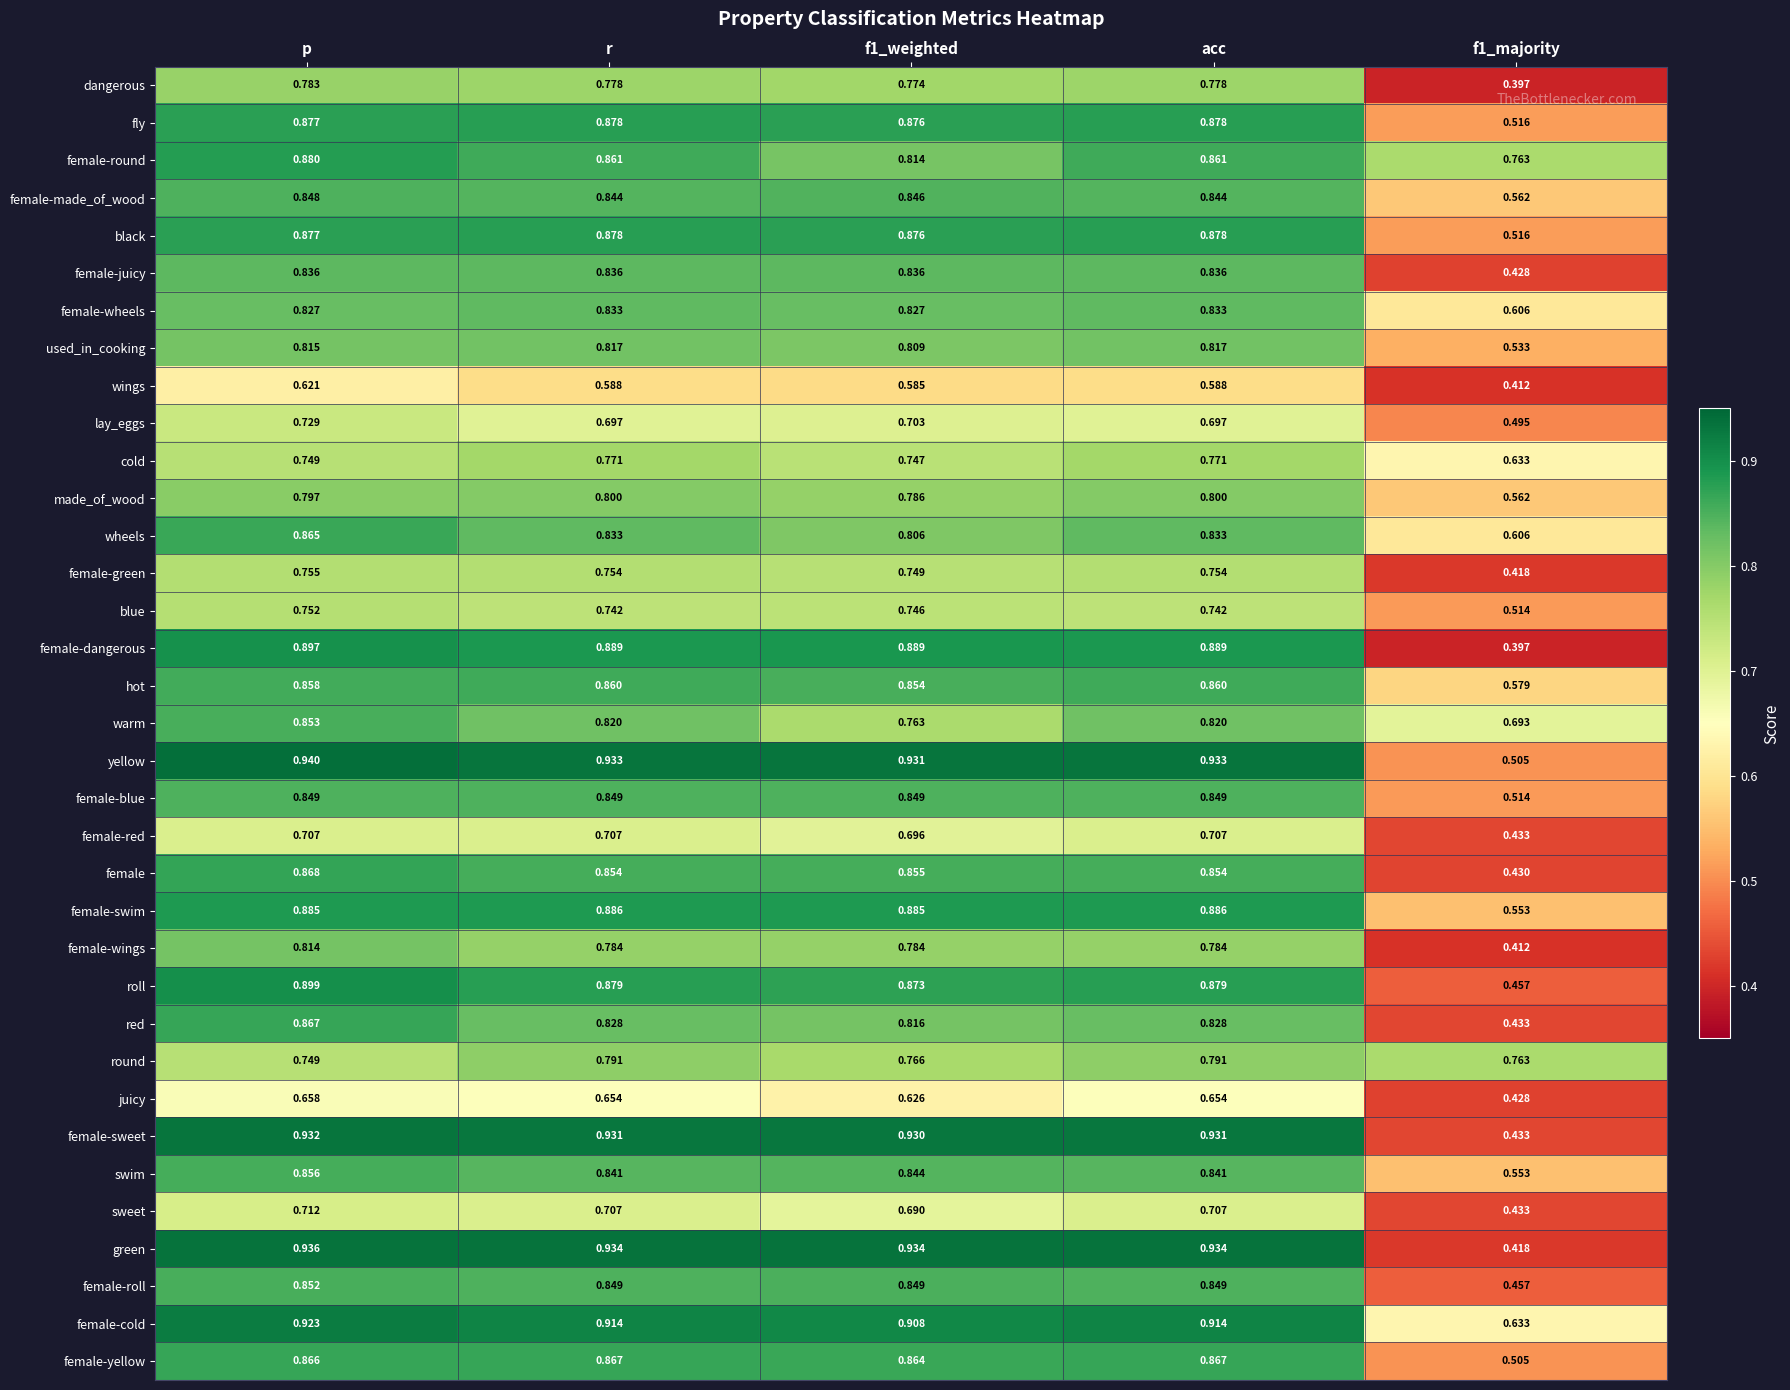

Which series has the largest total across all categories?

female-cold